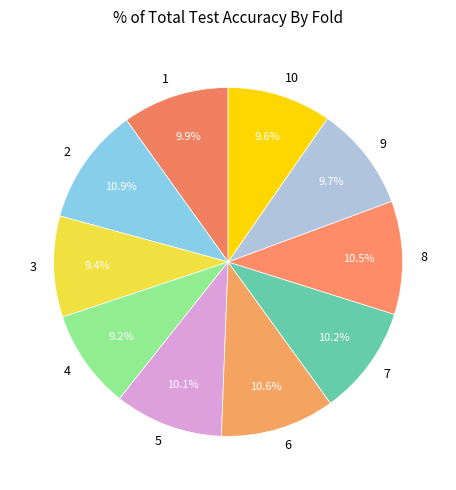

Between 2 and 9, which is larger?

2